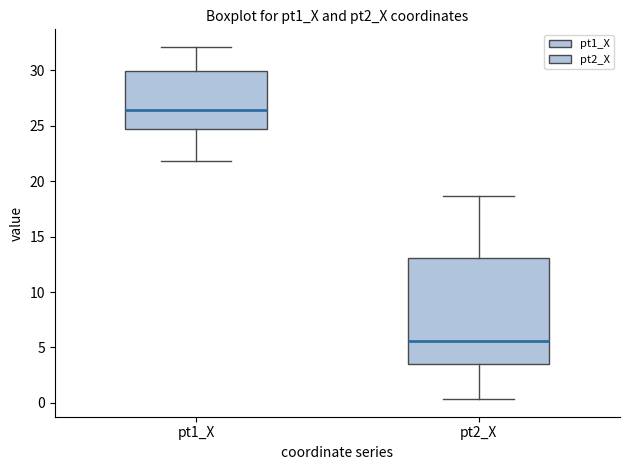

Which box has the lowest median line?

pt2_X